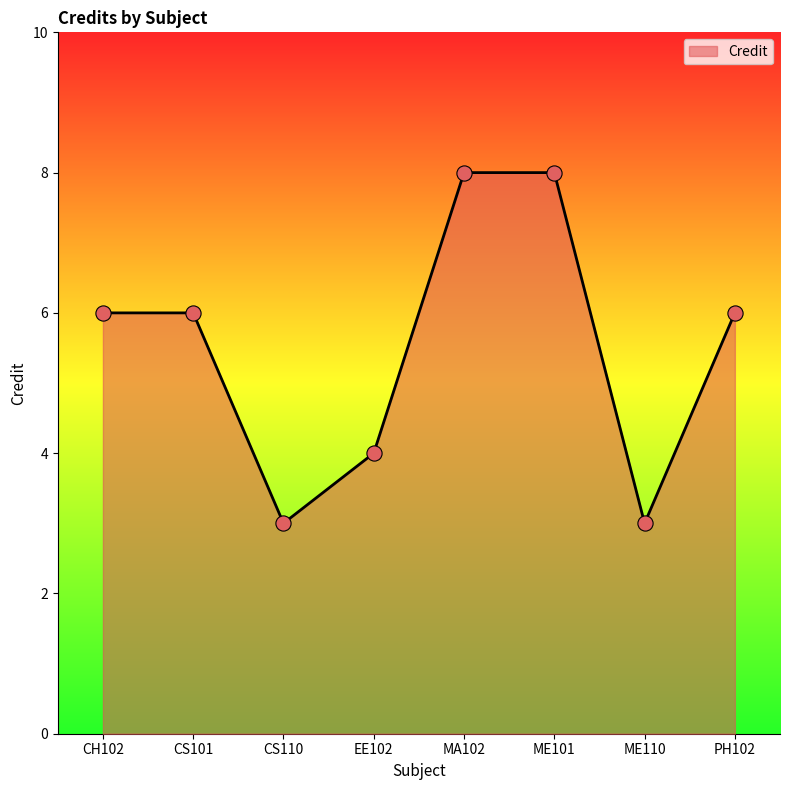

Approximately how many times larger is the value at ME110 compared to MA102?

0.4